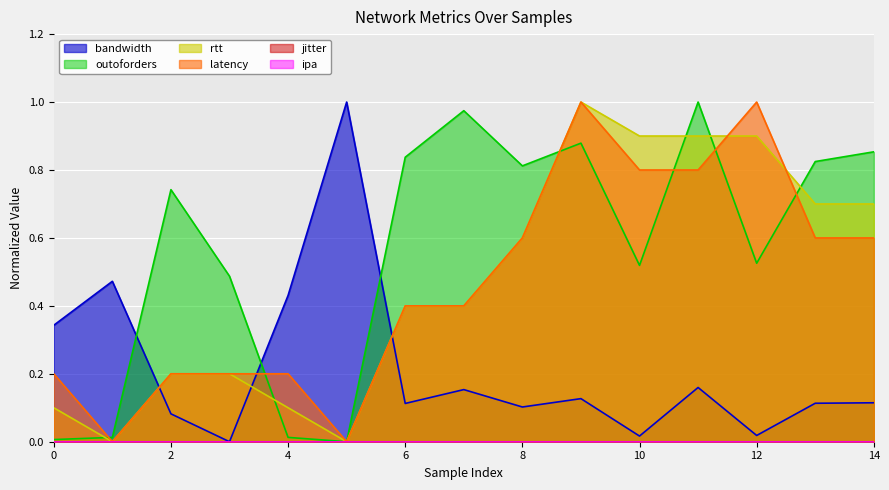

True or false: outoforders has a value of 0.5 at 12.

True